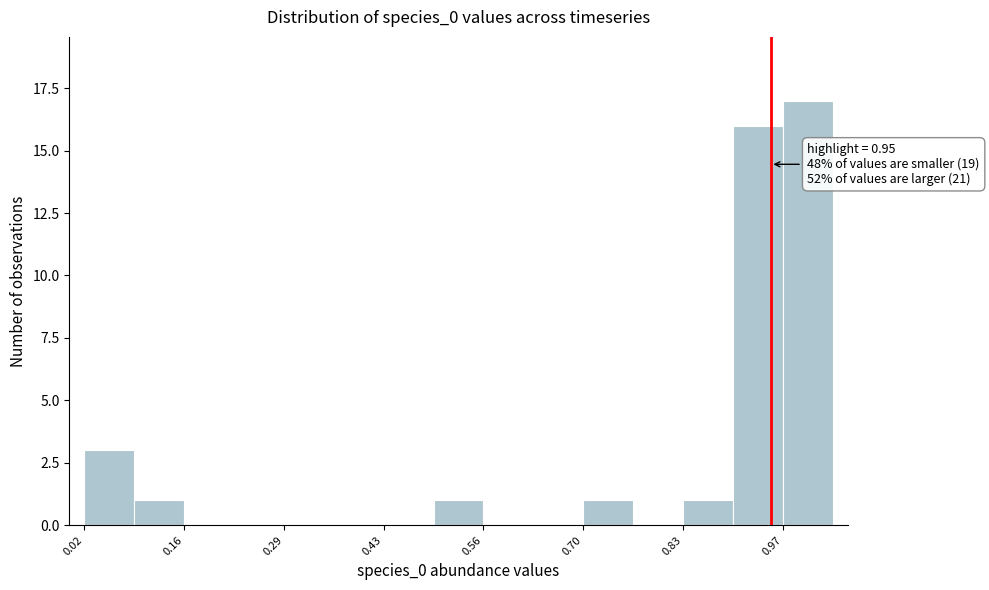

Around what value on the x-axis is the tallest bar? Give the approximate position of its centre, as read against the axis.

1.00